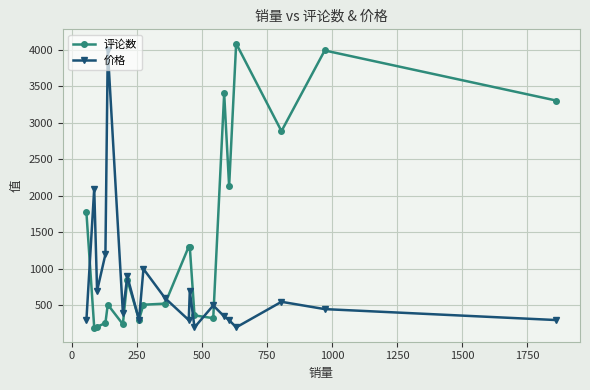

List the series in order of their overall mean, lowest first.

价格, 评论数